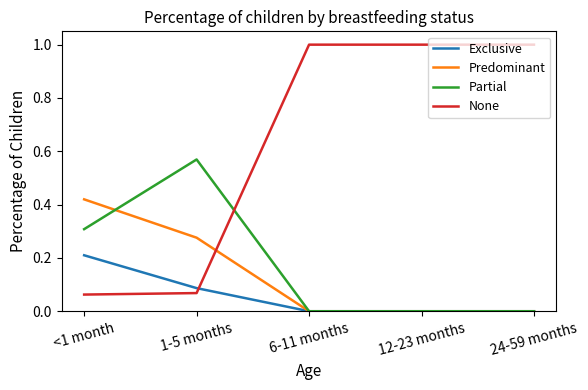

Is the value of Exclusive at 1-5 months greater than the value of Predominant at 24-59 months?

Yes